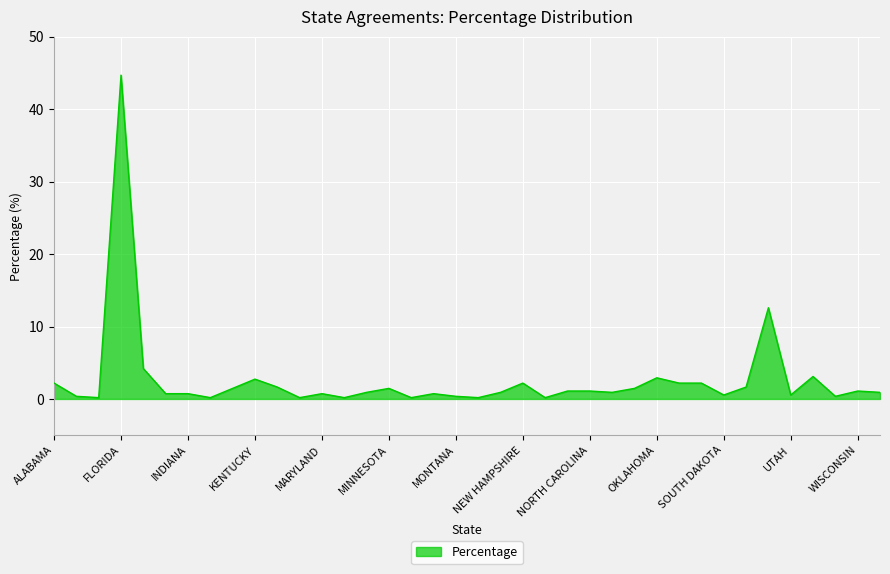

What is the maximum value shown in the chart?

44.7